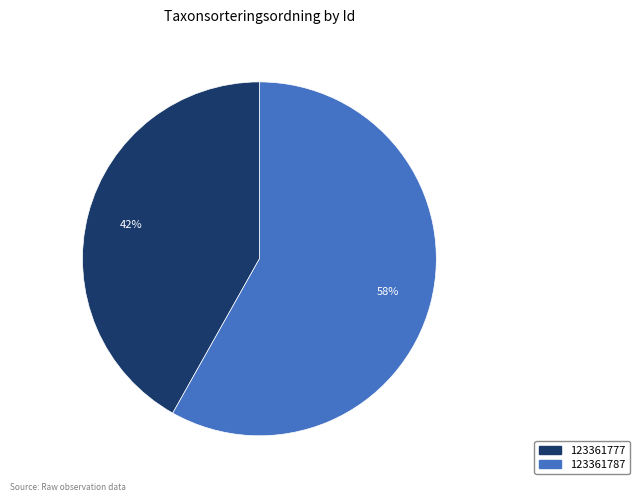

Combined, do 123361777 and 123361787 account for over 50%?

Yes